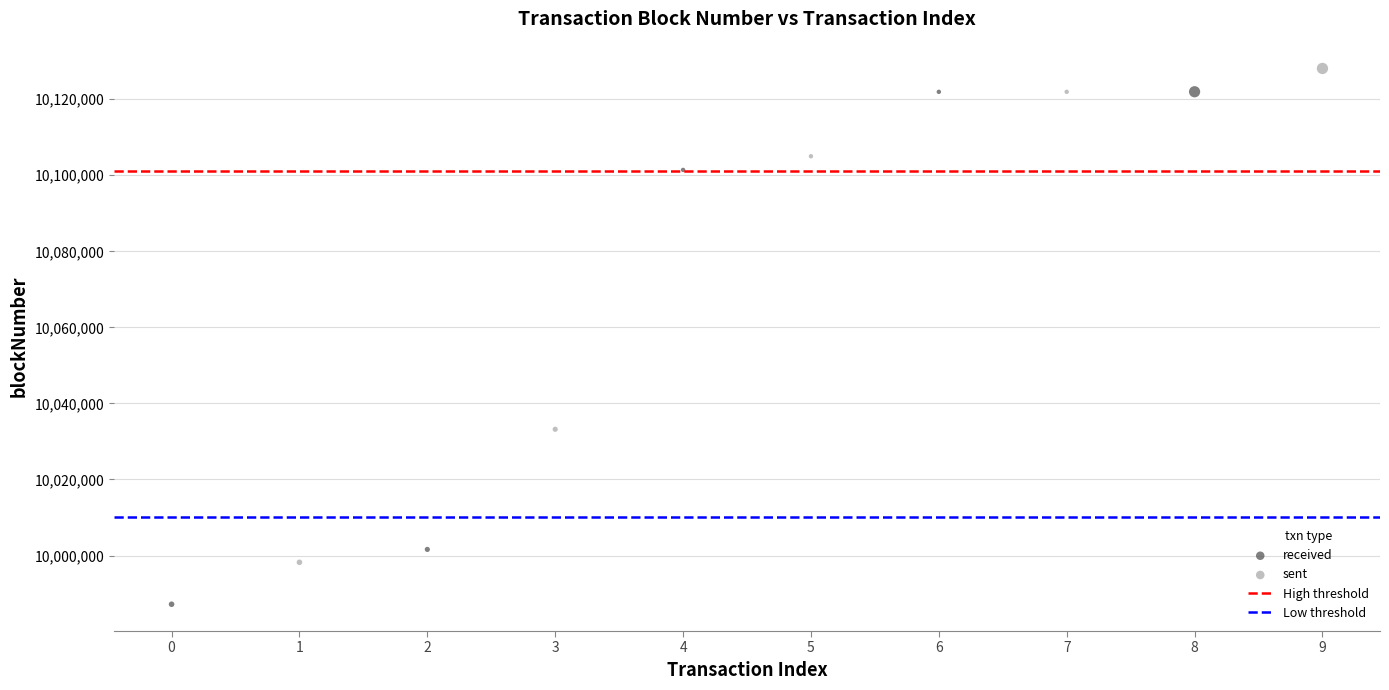

Which series has the widest spread of Y values?

received